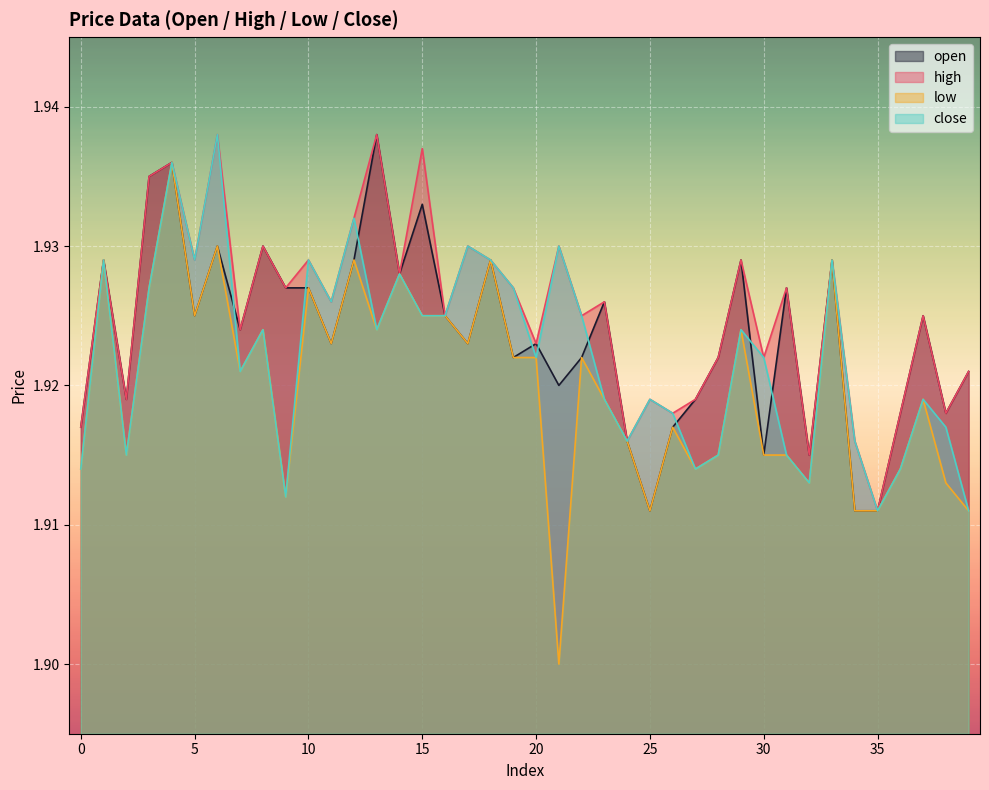

List the labels in order of open value, smallest first.

25, 34, 35, 30, 32, 24, 0, 26, 36, 38, 2, 27, 21, 39, 19, 22, 28, 11, 17, 20, 7, 5, 16, 37, 23, 9, 10, 31, 14, 1, 12, 18, 29, 33, 6, 8, 15, 3, 4, 13